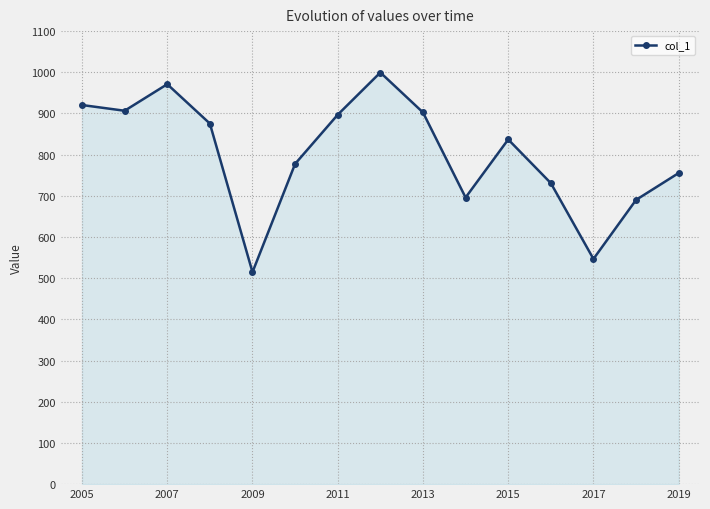

How many lines are shown in the chart?

1